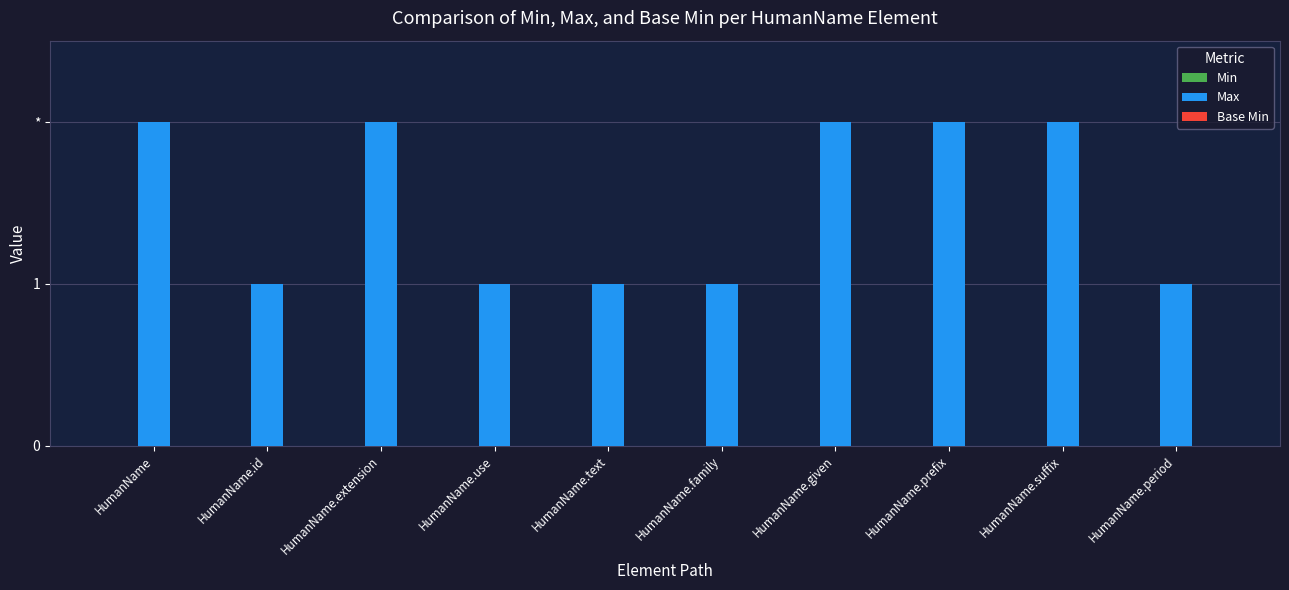

How many bars are there in total?

30